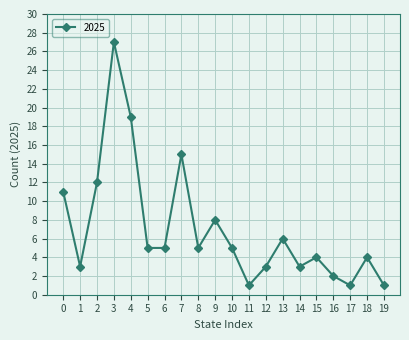

Reading left to right, what are all the values shown in this chart?

11	3	12	27	19	5	5	15	5	8	5	1	3	6	3	4	2	1	4	1